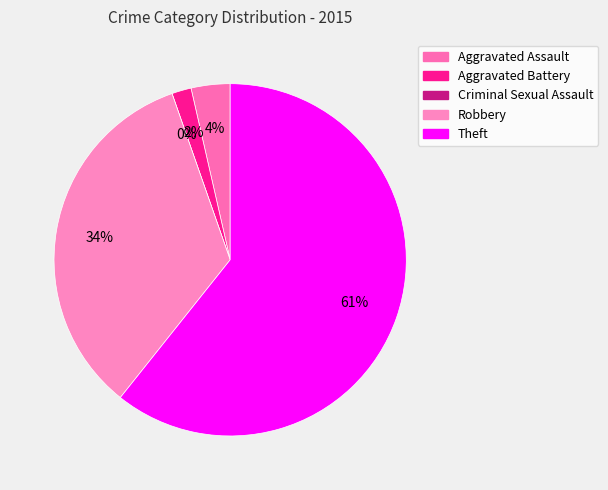

Is there a majority slice in this chart?

Yes